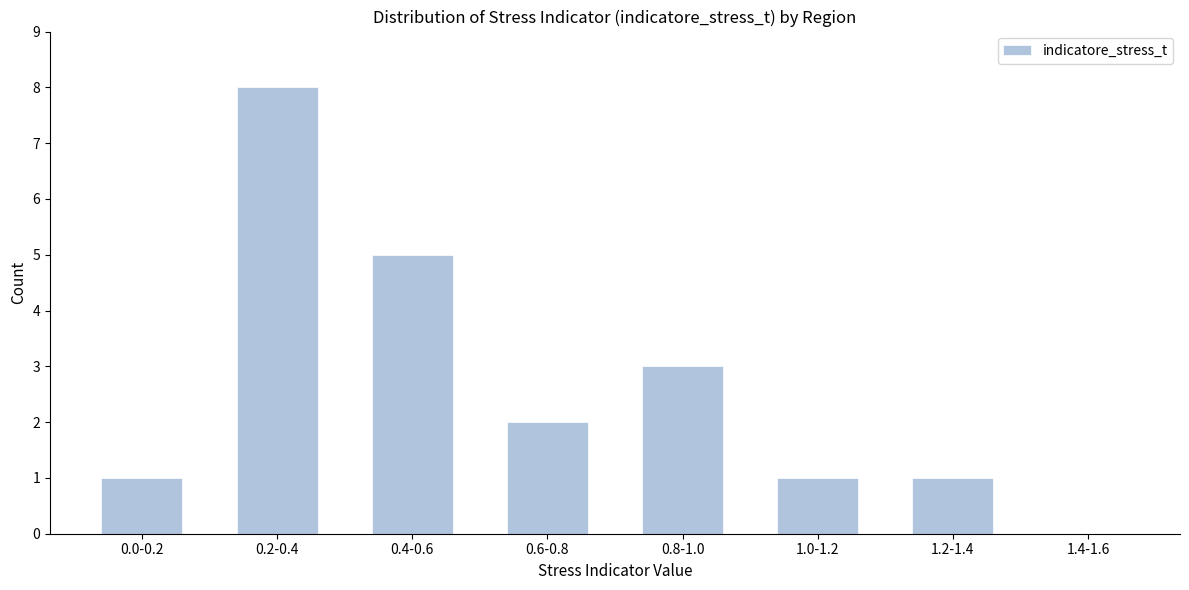

Reading left to right, transcribe all the data shown in this chart.

0.0-0.2=1	0.2-0.4=8	0.4-0.6=5	0.6-0.8=2	0.8-1.0=3	1.0-1.2=1	1.2-1.4=1	1.4-1.6=0